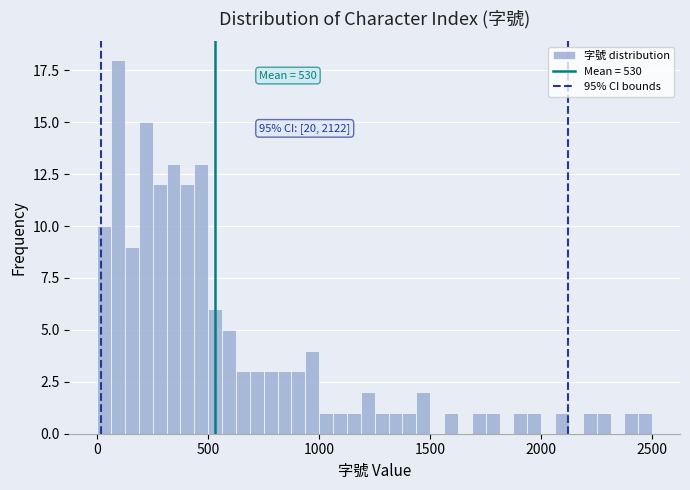

Read against the x-axis, roughly where is the centre of the tallest bar?

100